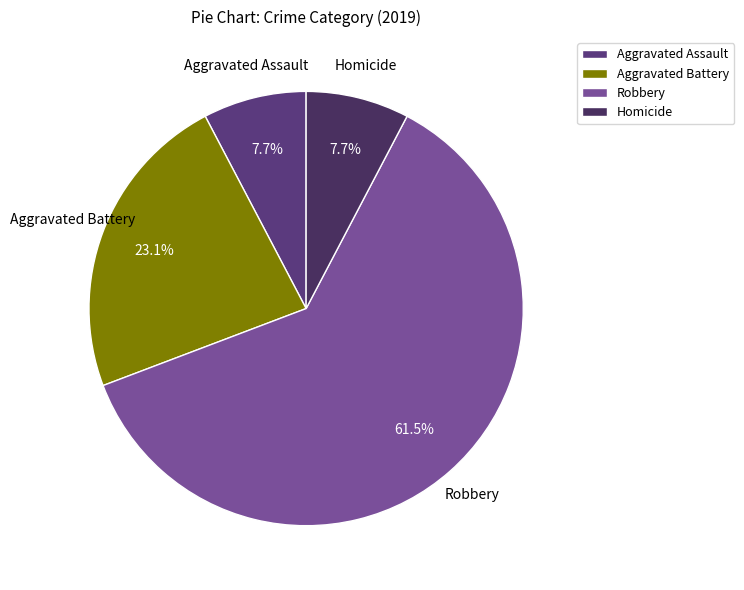

Which slice represents more than half of the pie?

Robbery